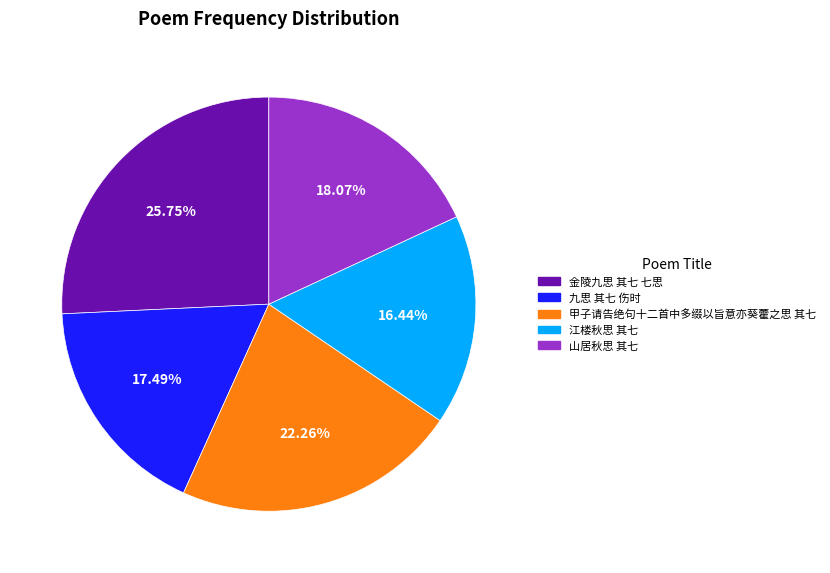

To the nearest percent, what is the combined percentage of 金陵九思 其七 七思 and 山居秋思 其七?

44%